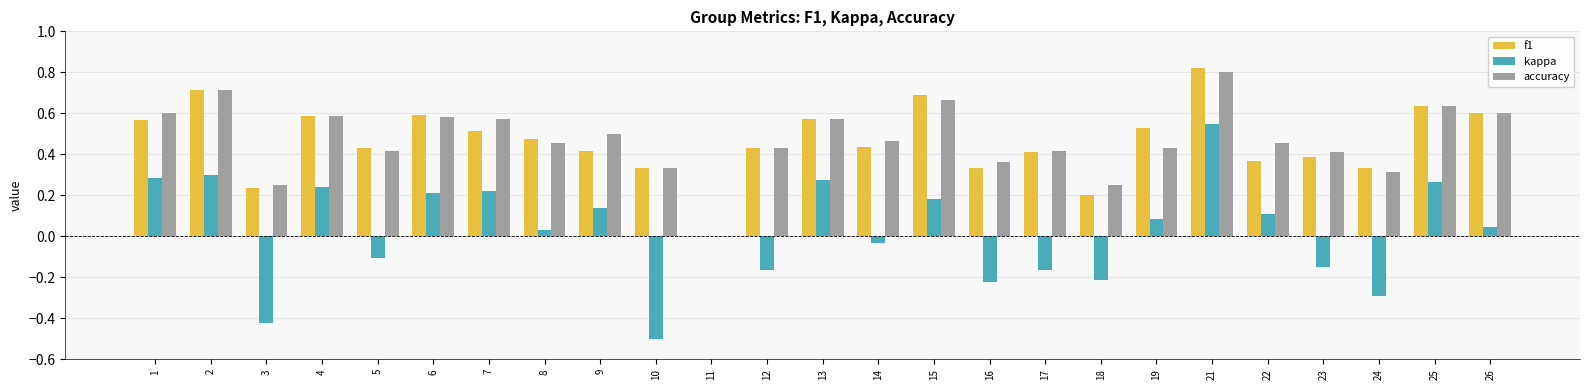

What is the total value across all series at 9?

1.1